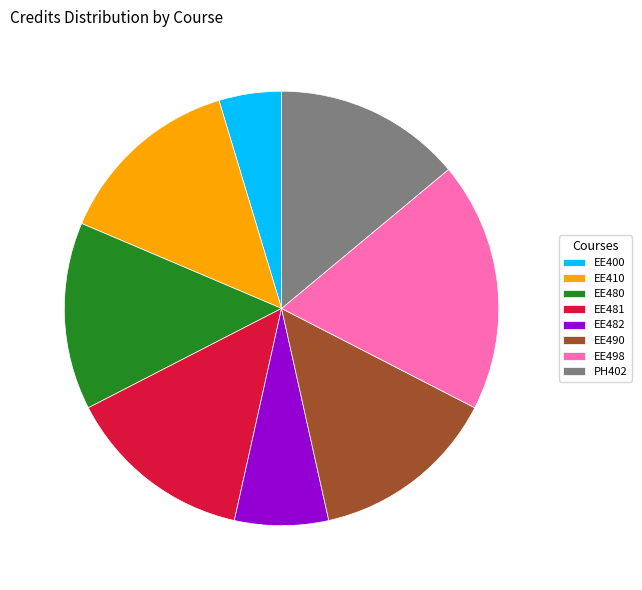

True or false: EE481 accounts for 4% of the total.

False